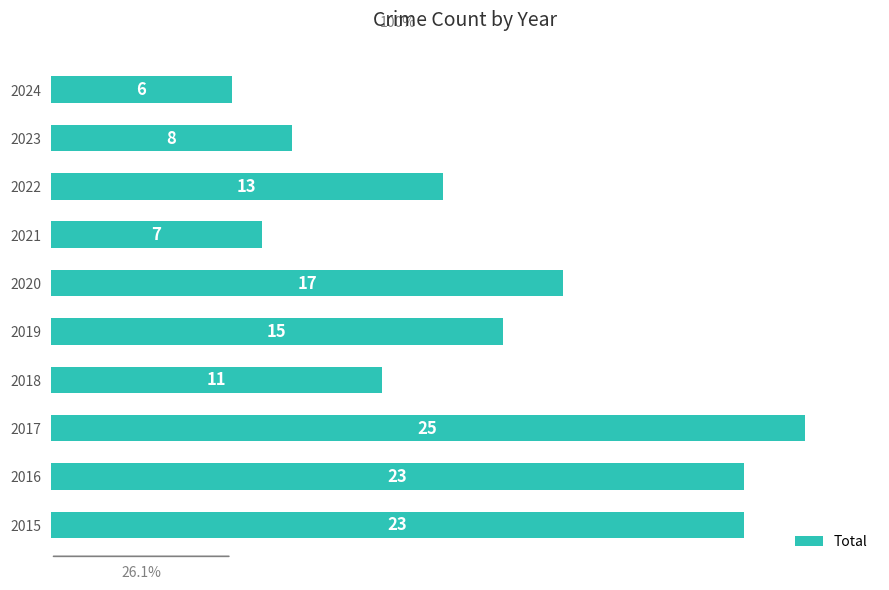

What is the greatest value displayed?

25